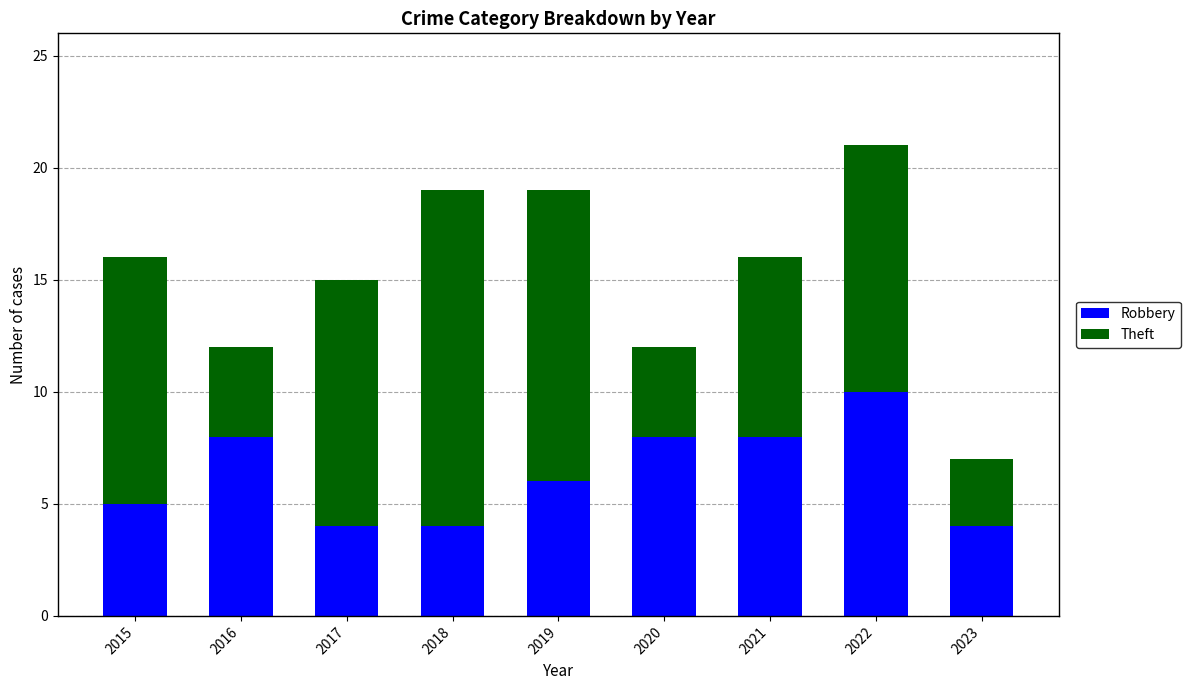

How many data points in Robbery are less than 6?

4